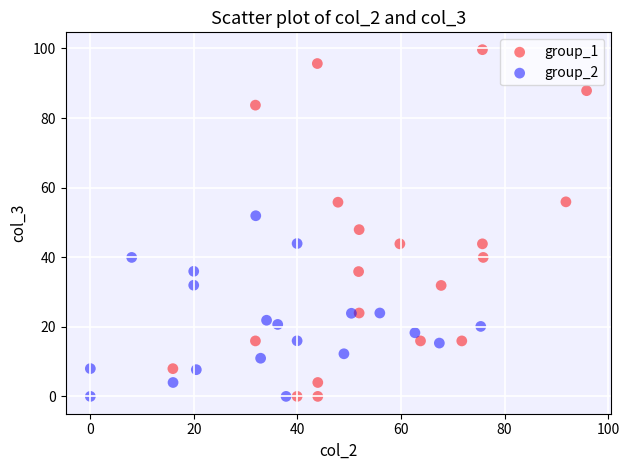

Which series has the widest spread of Y values?

group_1